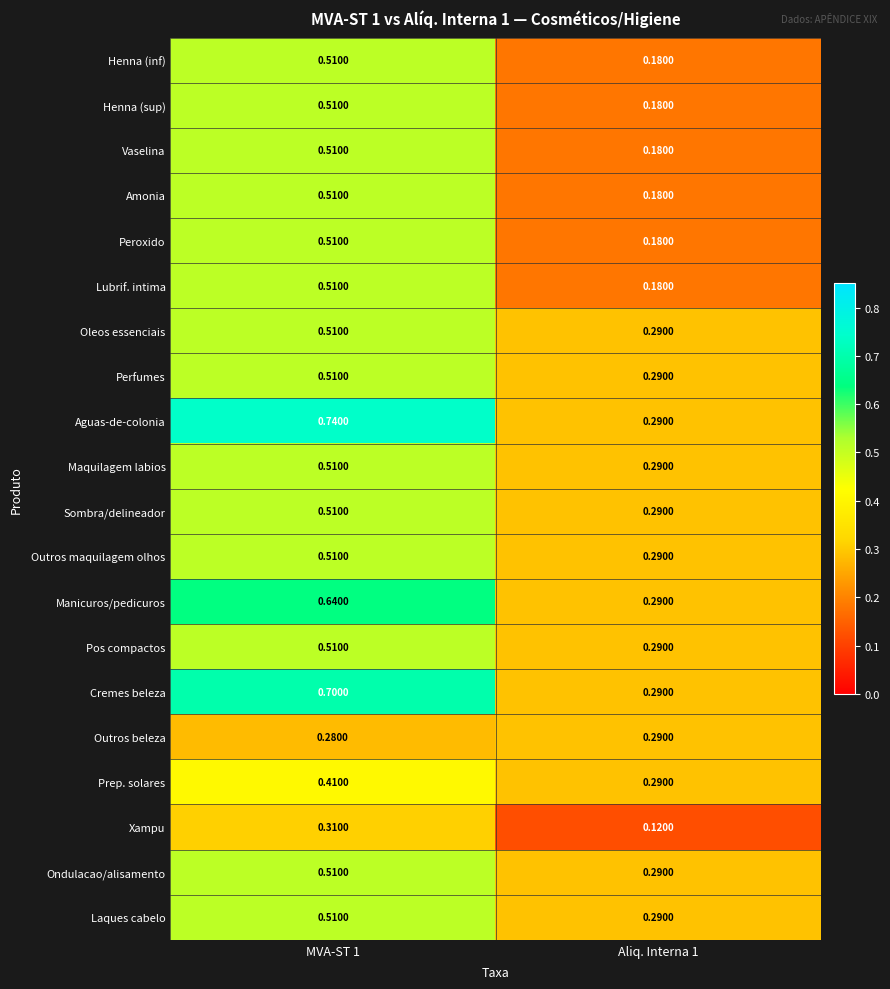

Is the value of Henna (inf) at MVA-ST 1 greater than the value of Laques cabelo at Aliq. Interna 1?

Yes